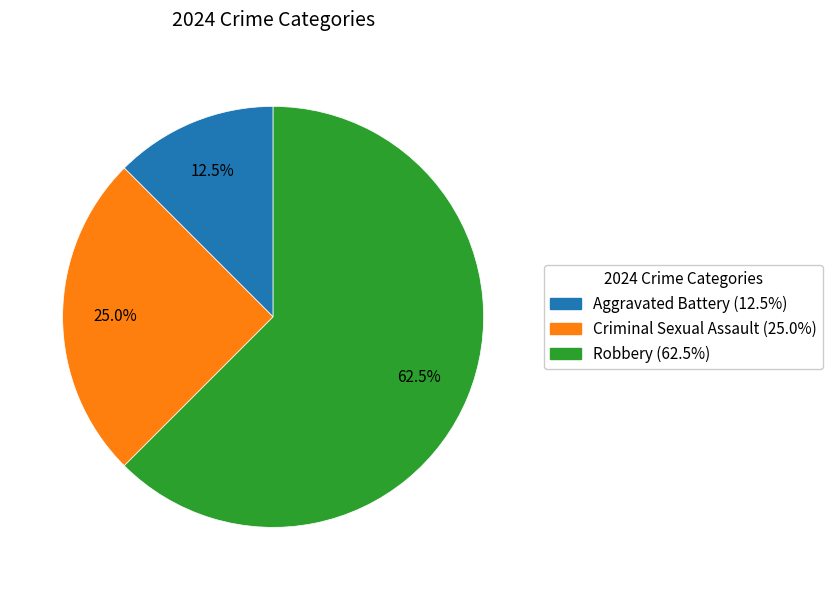

Between Robbery (62.5%) and Aggravated Battery (12.5%), which is larger?

Robbery (62.5%)